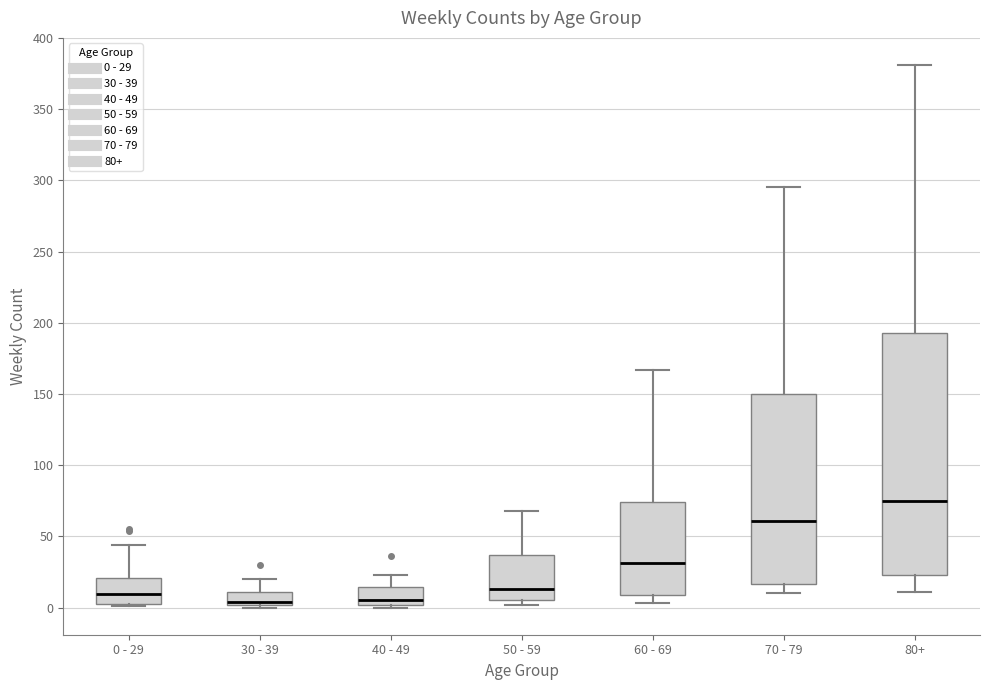

Reading left to right, read every box against the y-axis: the position of its median line, the range the box covers, and the ends of its whiskers. The values are not printed on the chart, so give them approximately, as read against the axis.

0 - 29: median 10, box 5 to 20, whiskers 0 to 45
30 - 39: median 5, box 0 to 10, whiskers 0 (just below the box's lower edge) to 20
40 - 49: median 5, box 0 to 15, whiskers 0 (just below the box's lower edge) to 25
50 - 59: median 15, box 5 to 35, whiskers 0 to 70
60 - 69: median 30, box 10 to 75, whiskers 5 to 165
70 - 79: median 60, box 15 to 150, whiskers 10 to 295
80+: median 75, box 25 to 195, whiskers 10 to 380